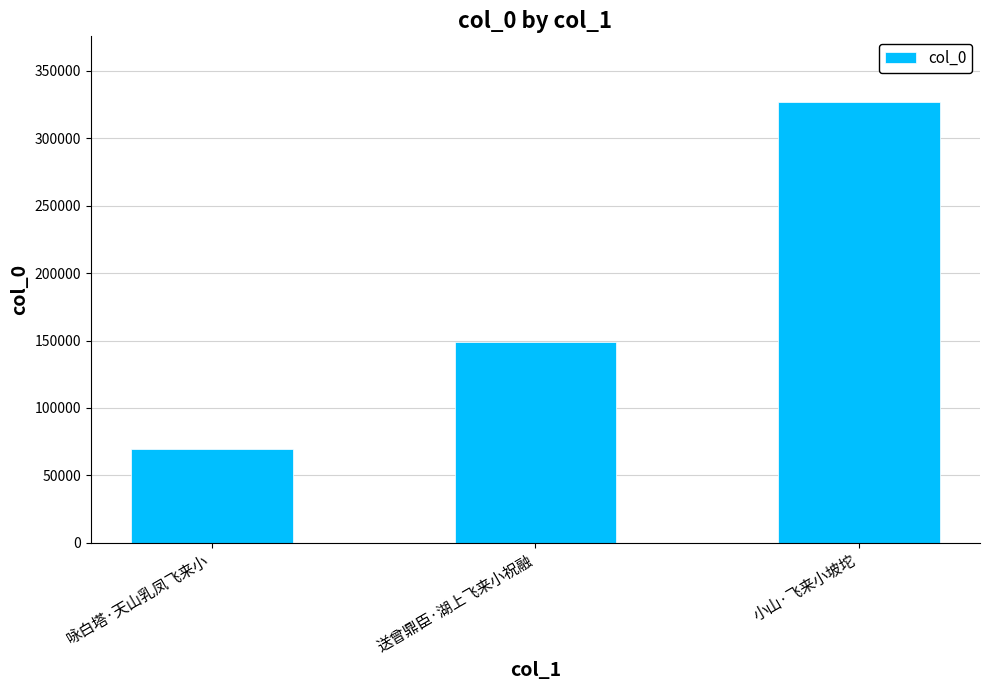

Reading left to right, what are all the values shown in this chart?

咏白塔·天山乳凤飞来小=69715	送曾鼎臣·湖上飞来小祝融=148857	小山·飞来小坡坨=326680